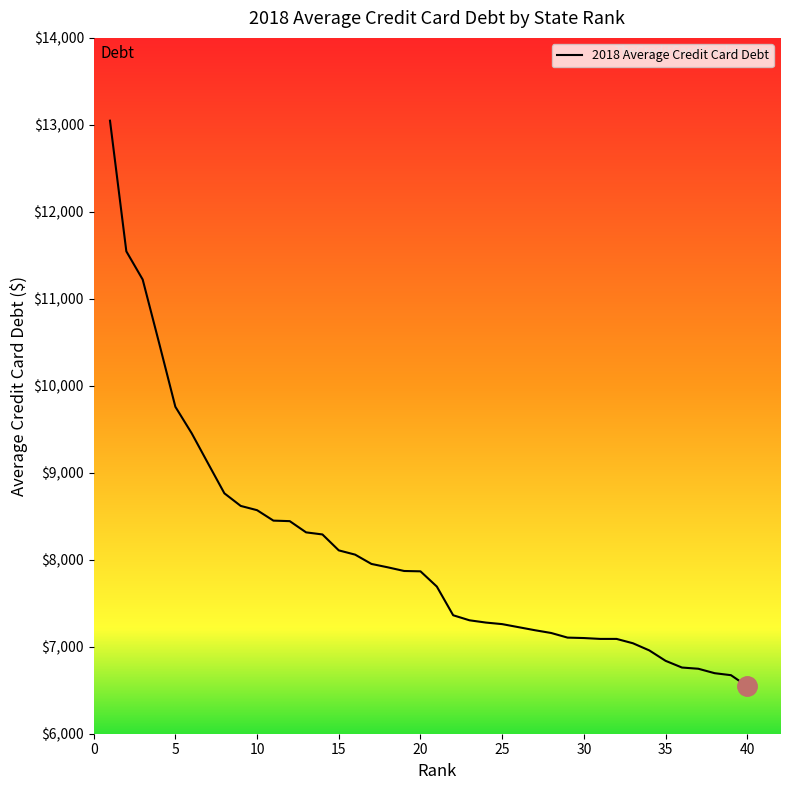

What is the difference between the maximum and minimum values?

6503